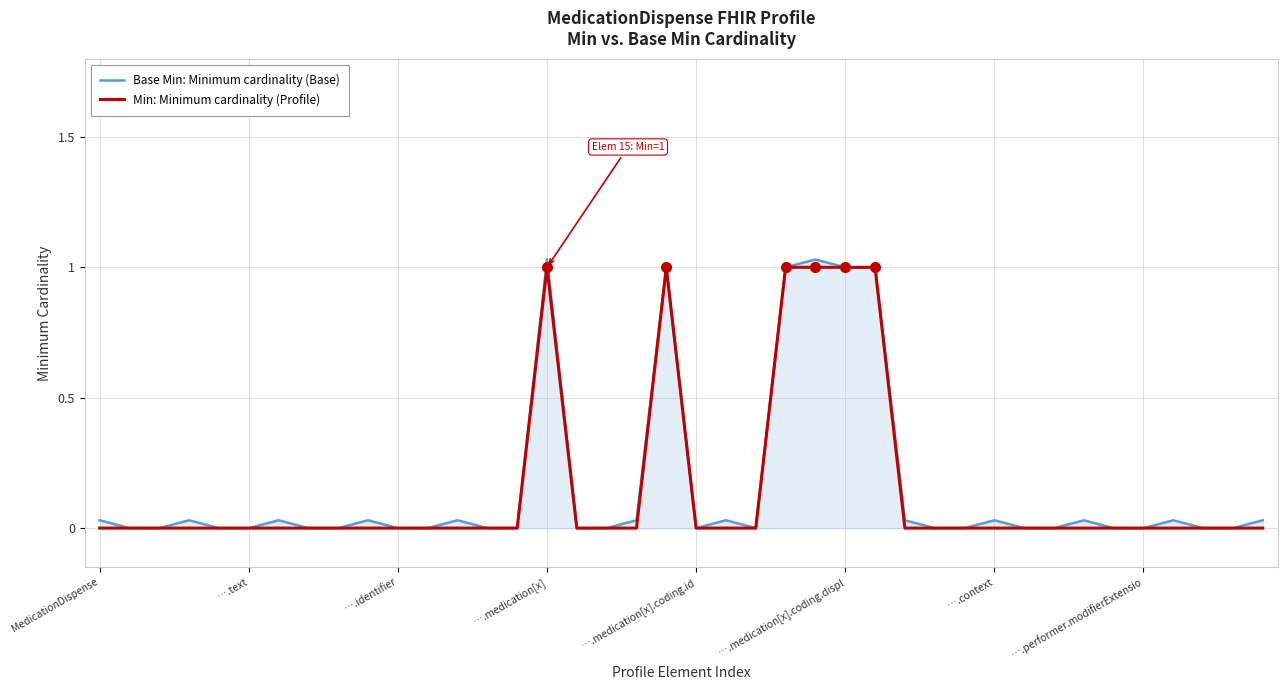

True or false: Min: Minimum cardinality (Profile) and Base Min: Minimum cardinality (Base) cross at least once.

False